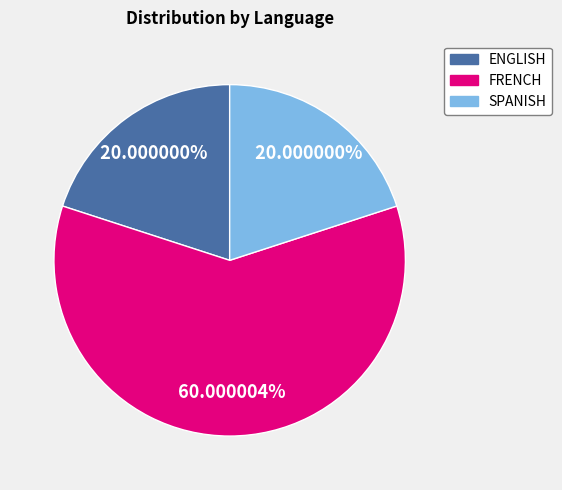

What is the majority slice?

FRENCH